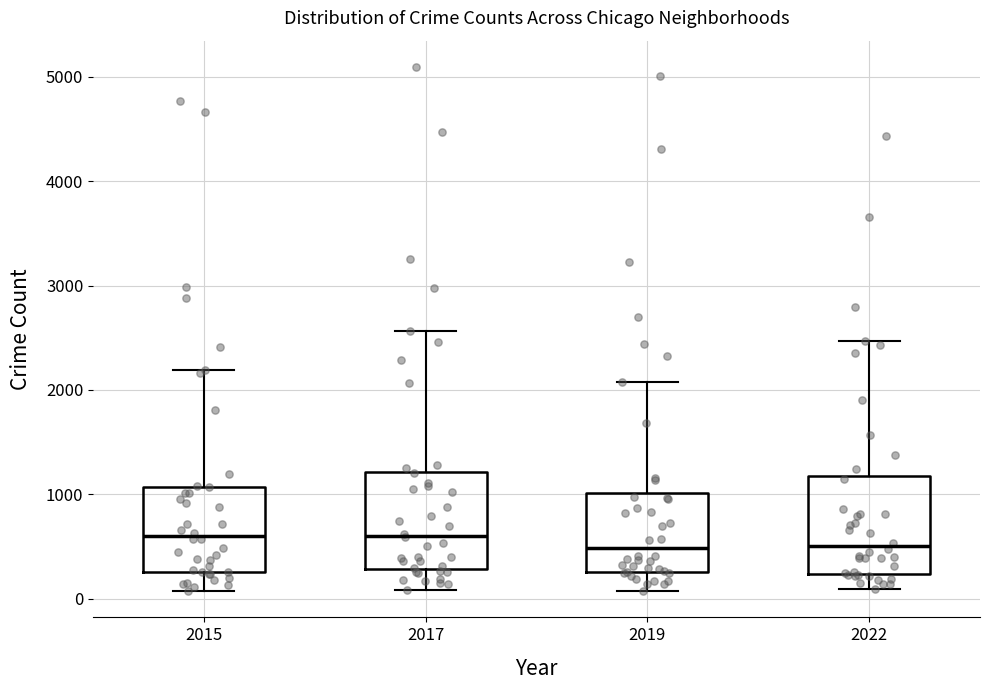

Reading left to right, read every box against the y-axis: the position of its median line, the range the box covers, and the ends of its whiskers. The values are not printed on the chart, so give them approximately, as read against the axis.

2015: median 600, box 300 to 1100, whiskers 100 to 2200
2017: median 600, box 300 to 1200, whiskers 100 to 2600
2019: median 500, box 300 to 1000, whiskers 100 to 2100
2022: median 500, box 200 to 1200, whiskers 100 to 2500